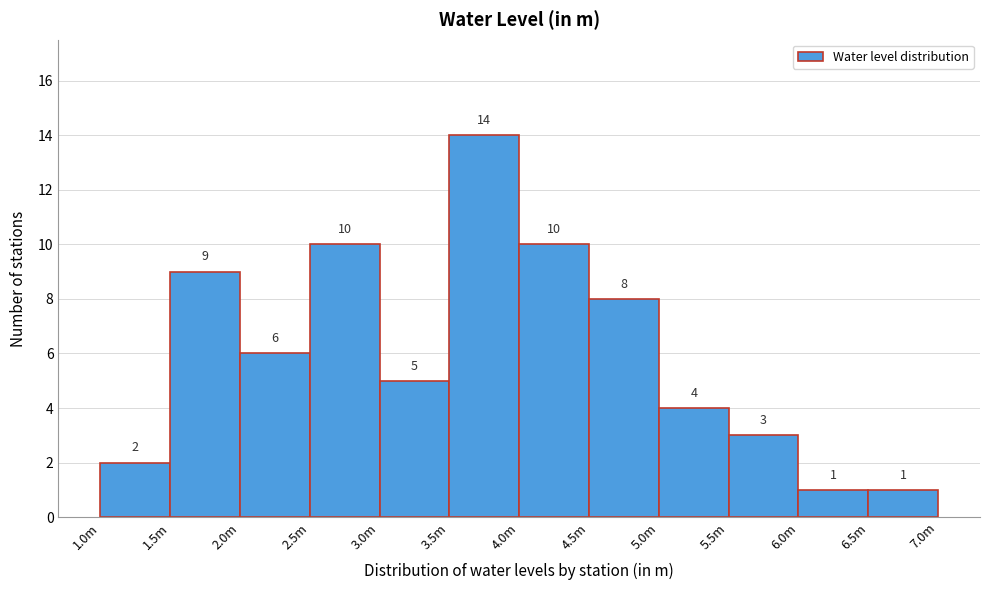

Reading right to left, transcribe all the data shown in this chart.

6.5m=1	6.0m=1	5.5m=3	5.0m=4	4.5m=8	4.0m=10	3.5m=14	3.0m=5	2.5m=10	2.0m=6	1.5m=9	1.0m=2